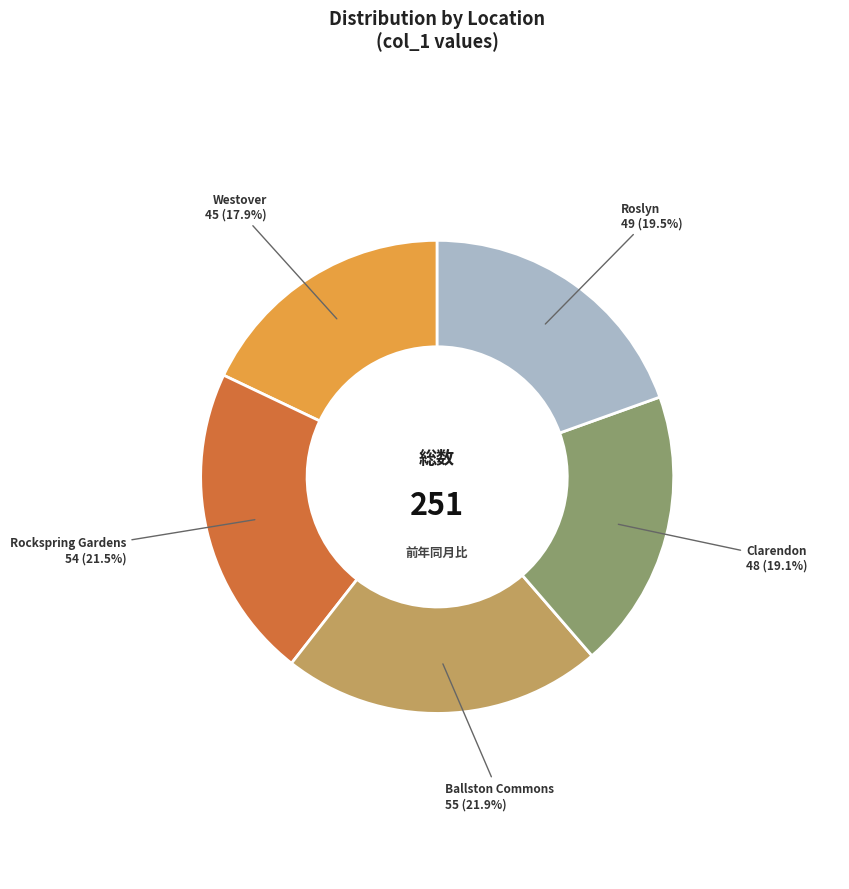

How many slices are in this pie chart?

5